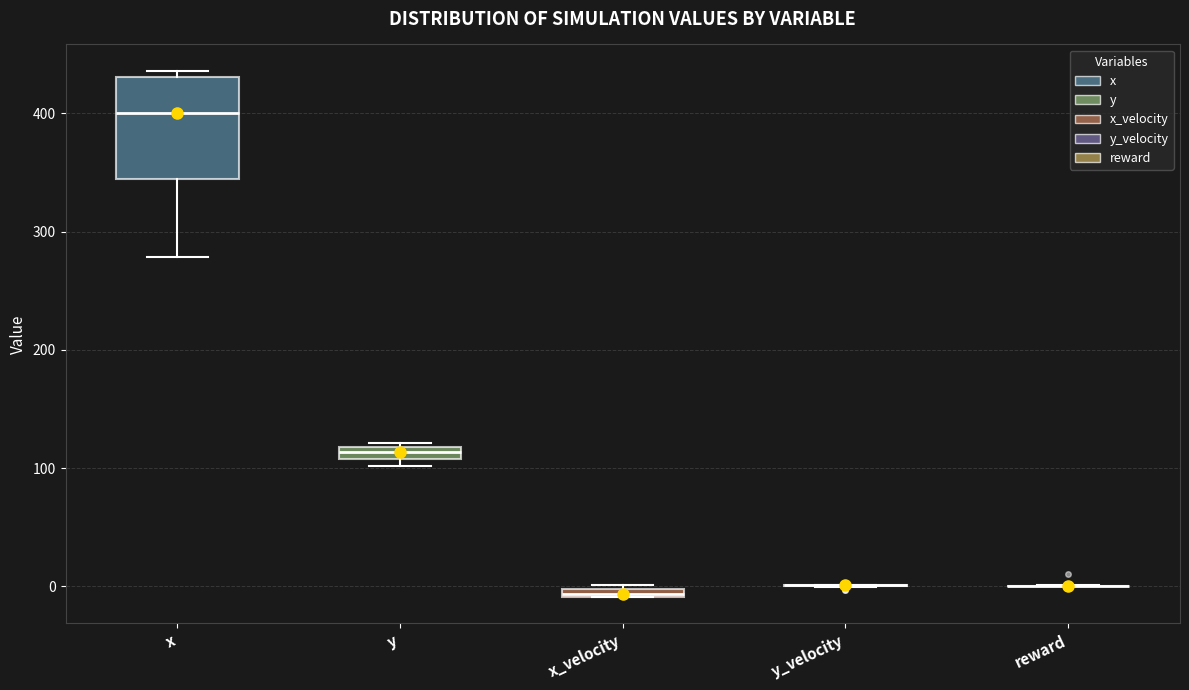

Comparing the boxes themselves (not the whiskers), which one is the tallest?

x